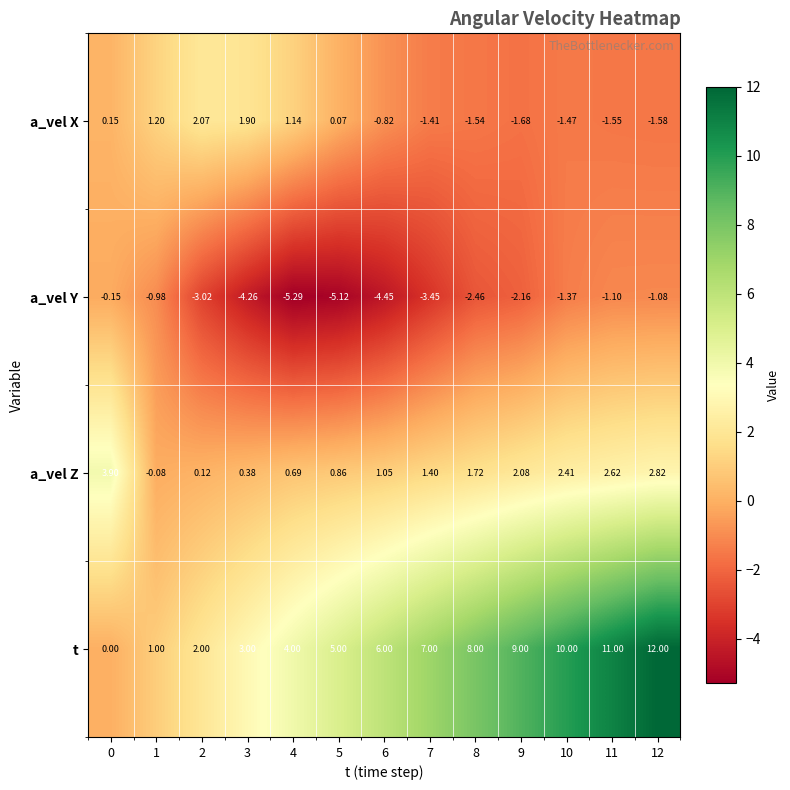

Which series changed the most between 2 and 3?

a_vel Y